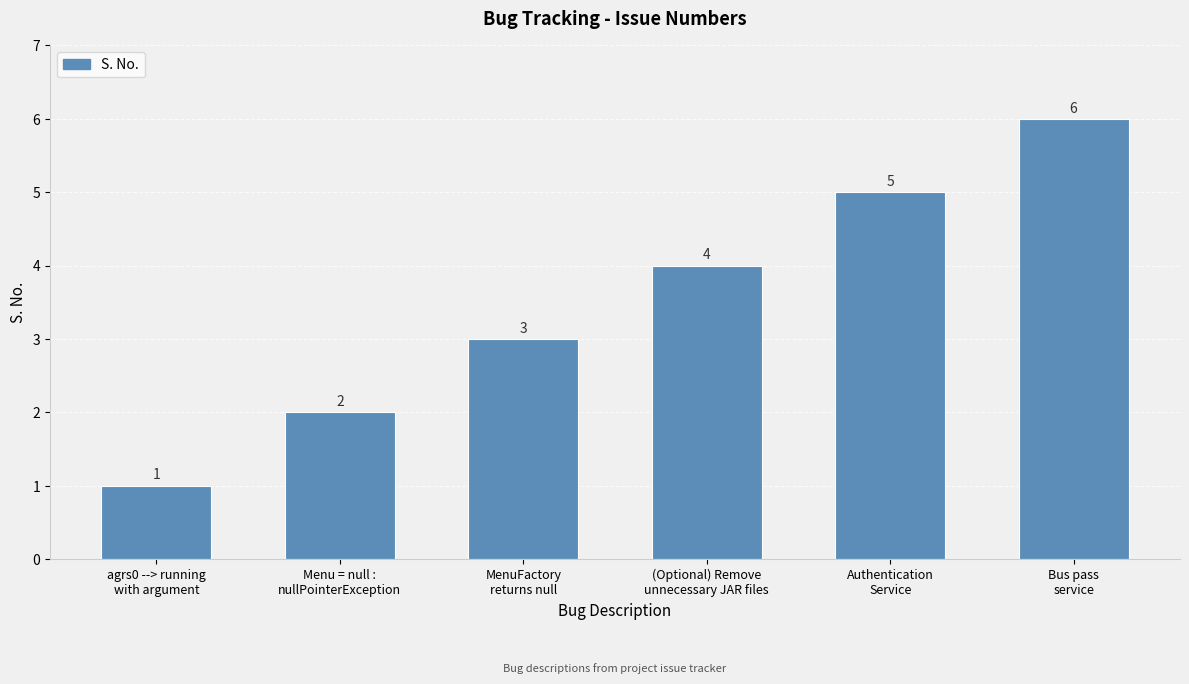

Count the number of data series in this chart.

1